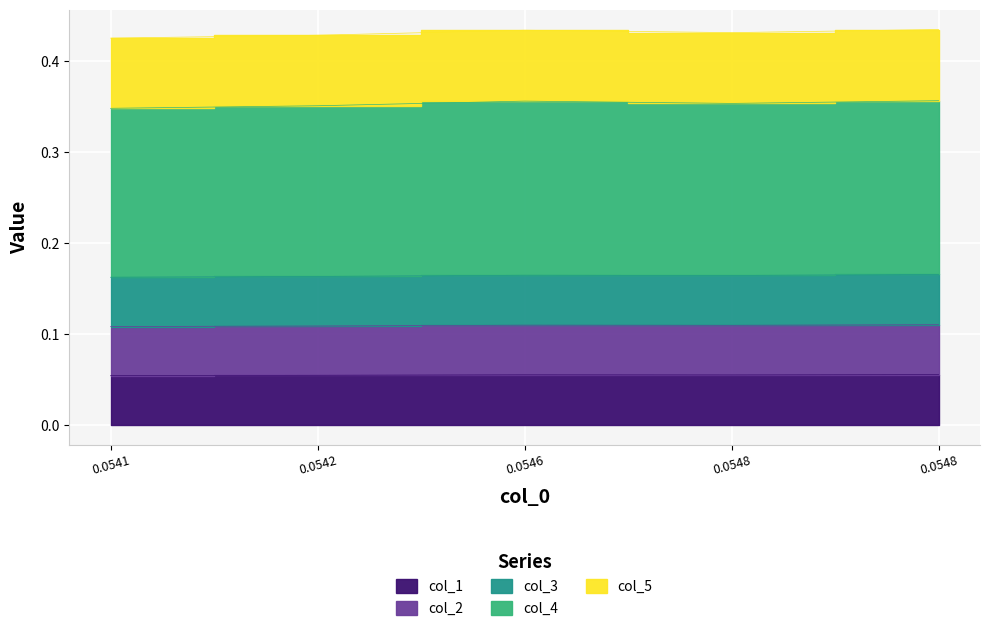

In col_1, how many points are lower than both neighbors (excluding endpoints)?

1